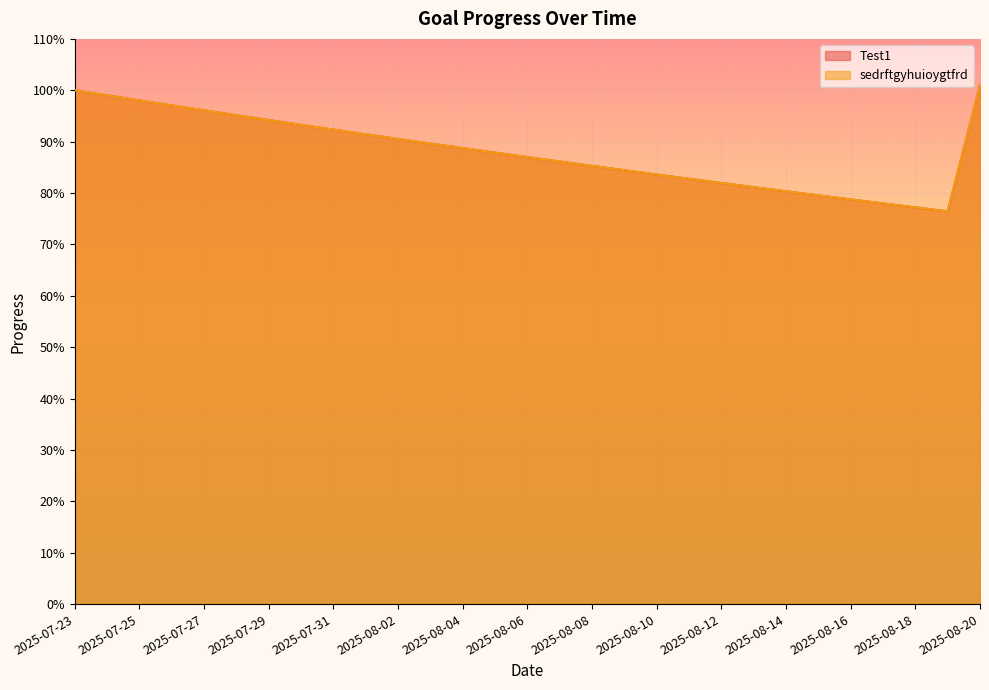

The value of Test1 at 2025-07-29 is 0.9. True or false?

True